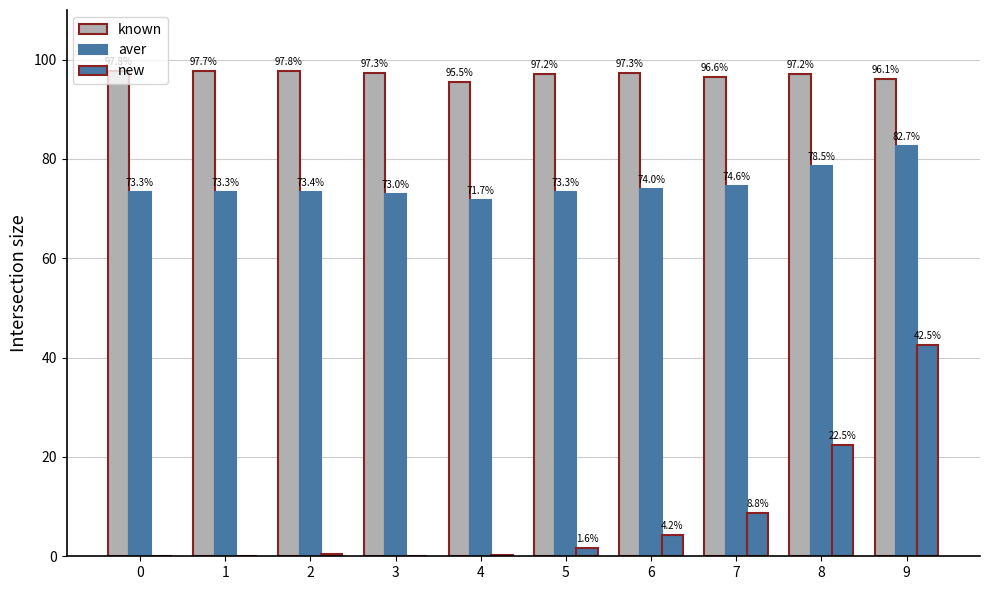

What is the difference between the maximum and second lowest values in the known series?

1.7